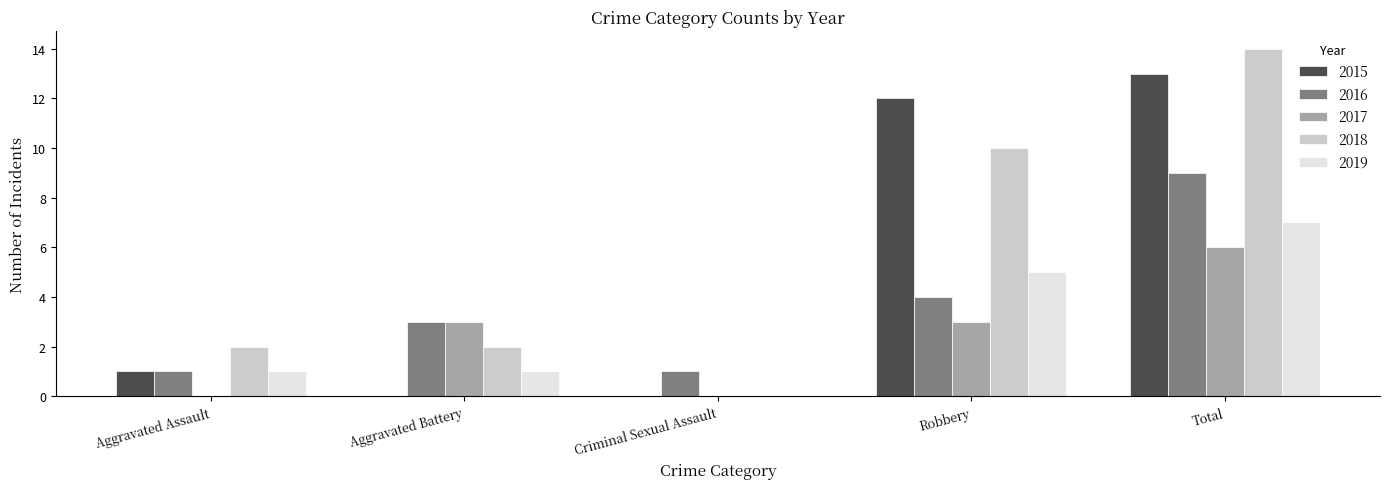

True or false: 2018 has a value of 10 at Robbery.

True